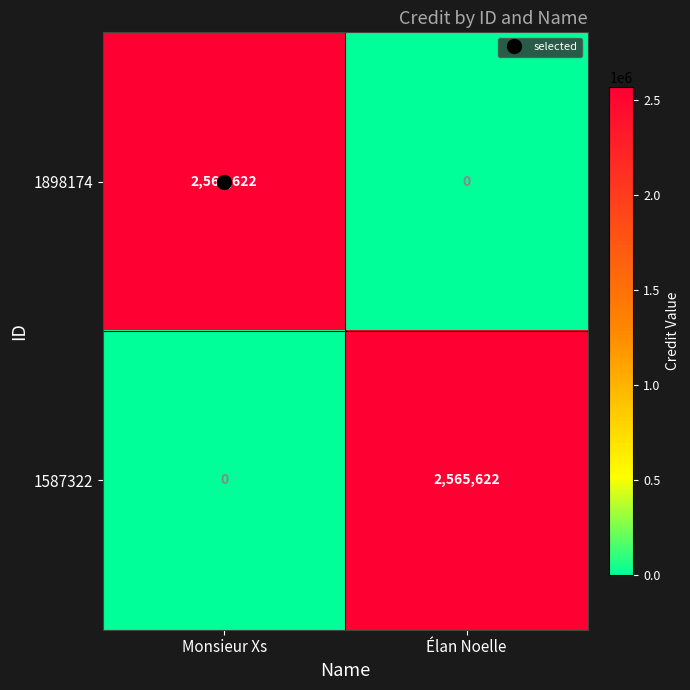

How many positive values does the 1898174 series have?

1